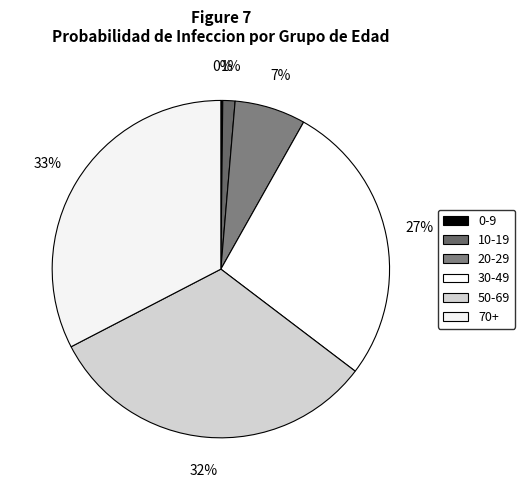

What is the largest slice in the pie chart?

70+